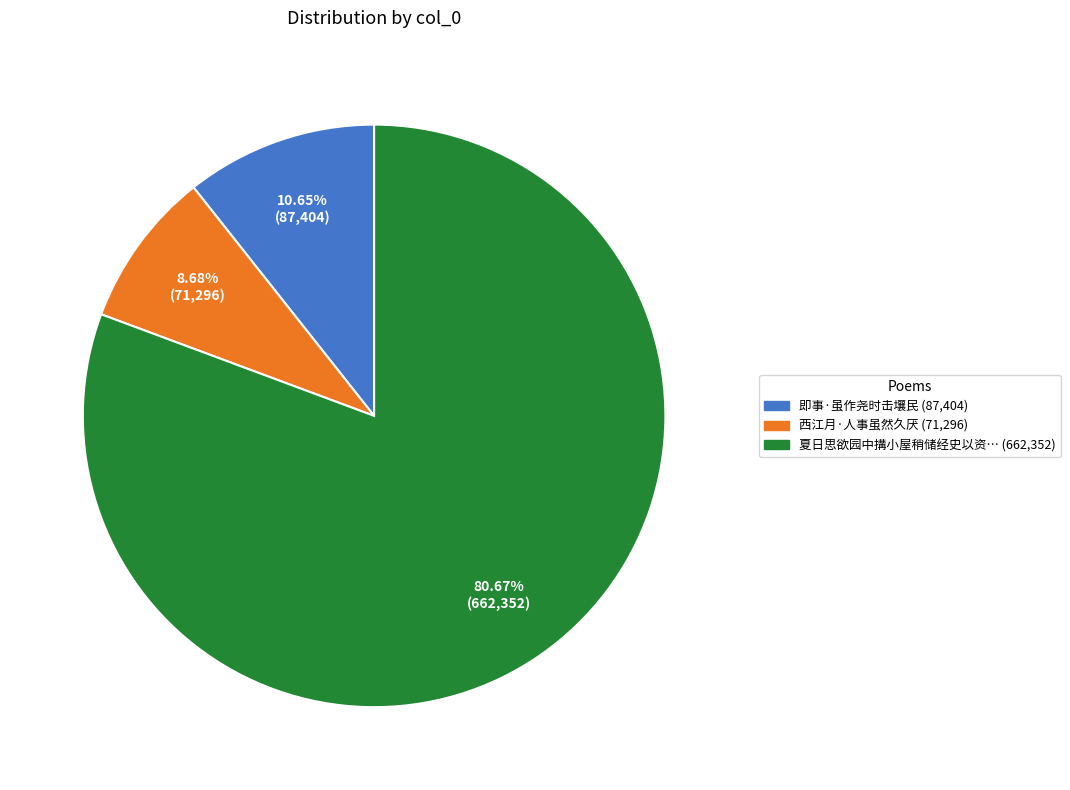

How many slices are in this pie chart?

3